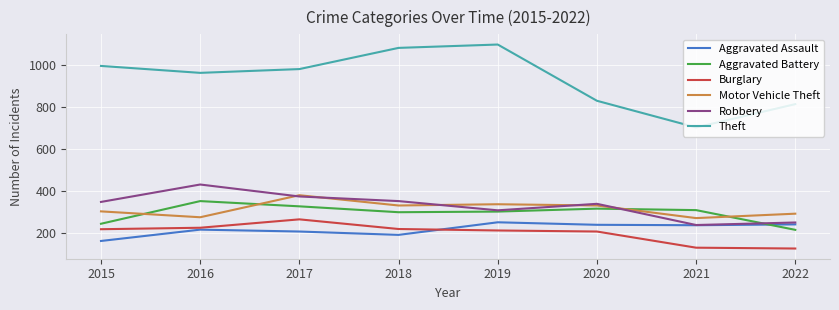

Which series has the widest spread of values?

Theft